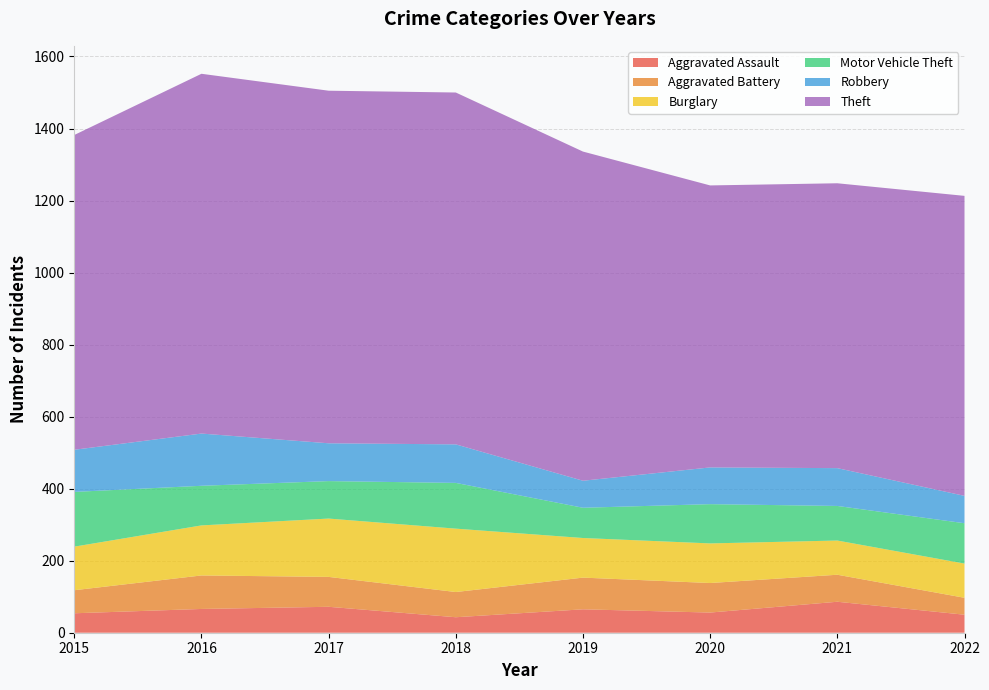

Reading left to right, what are all the values shown in this chart?

Aggravated Assault: 54	66	72	43	65	56	86	50
Aggravated Battery: 64	93	83	70	88	82	75	47
Burglary: 121	139	162	176	110	110	95	95
Motor Vehicle Theft: 152	110	104	127	84	109	96	112
Robbery: 117	145	105	107	75	102	105	76
Theft: 874	999	979	977	914	783	791	833